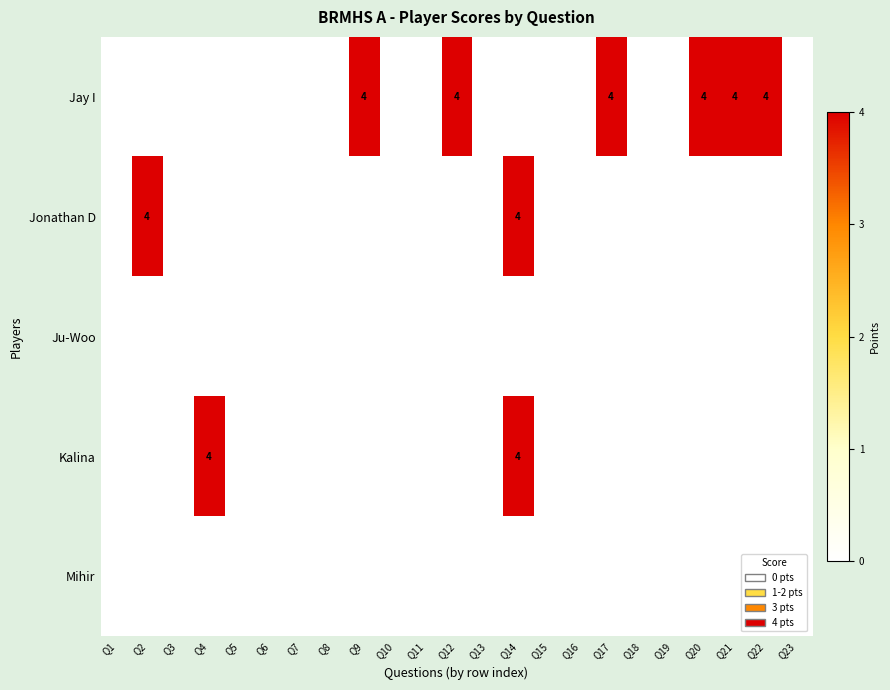

The value of Jay I at Q20 is 4. True or false?

True